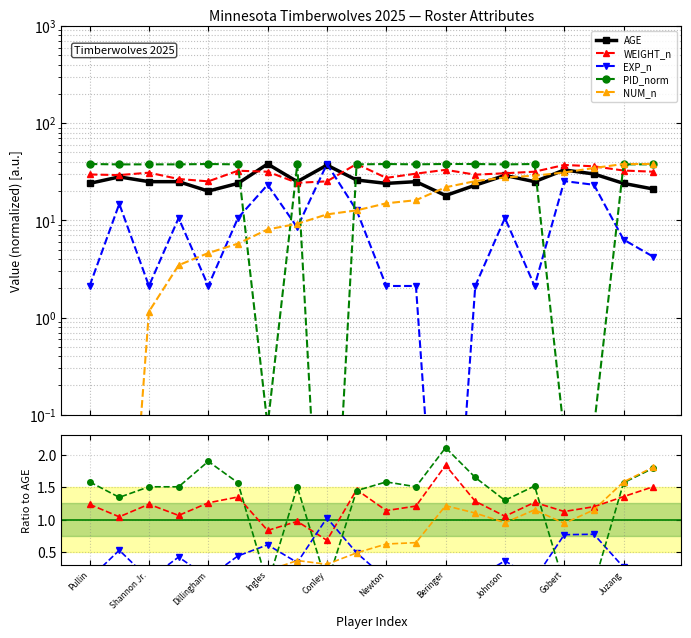

What is the difference between the second highest and second lowest values in the EXP series?

23.2